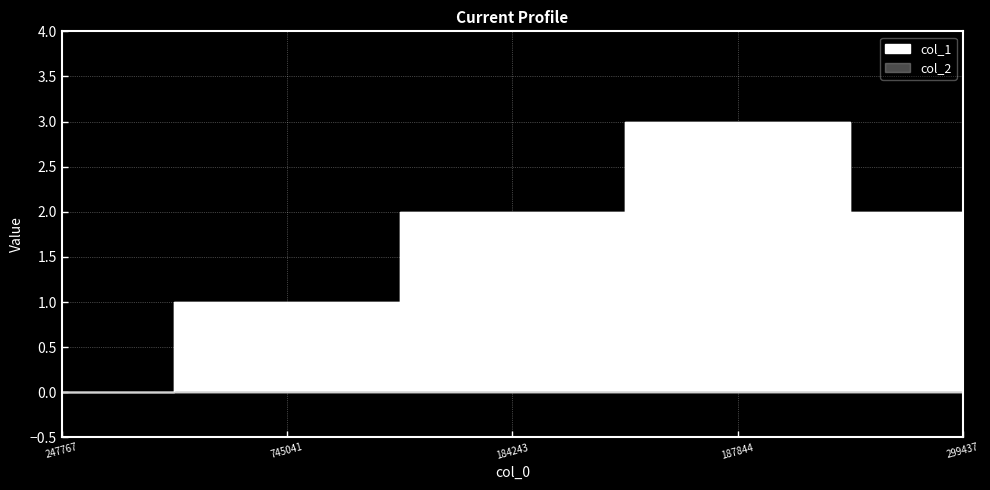

What is the difference between the maximum and minimum values?

3